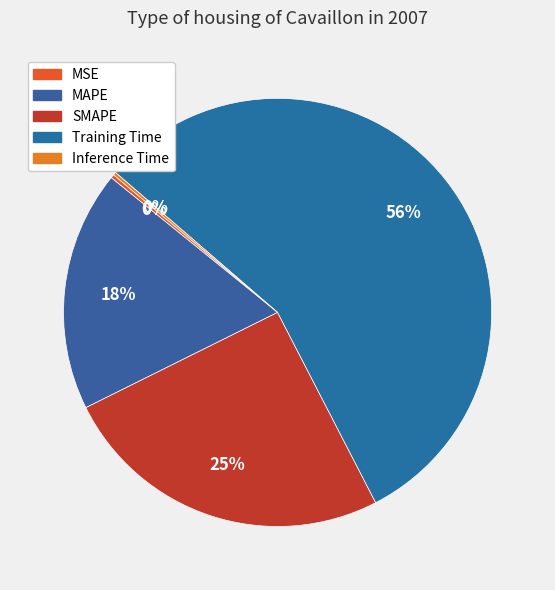

Count the number of slices in the pie.

5